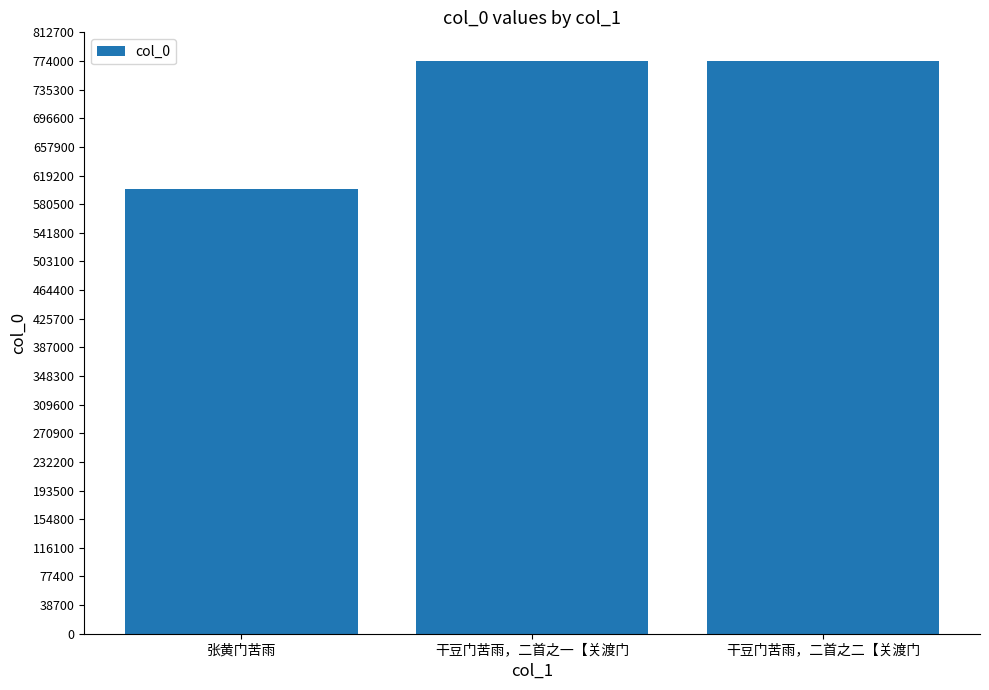

What is the minimum value shown in the chart?

601597